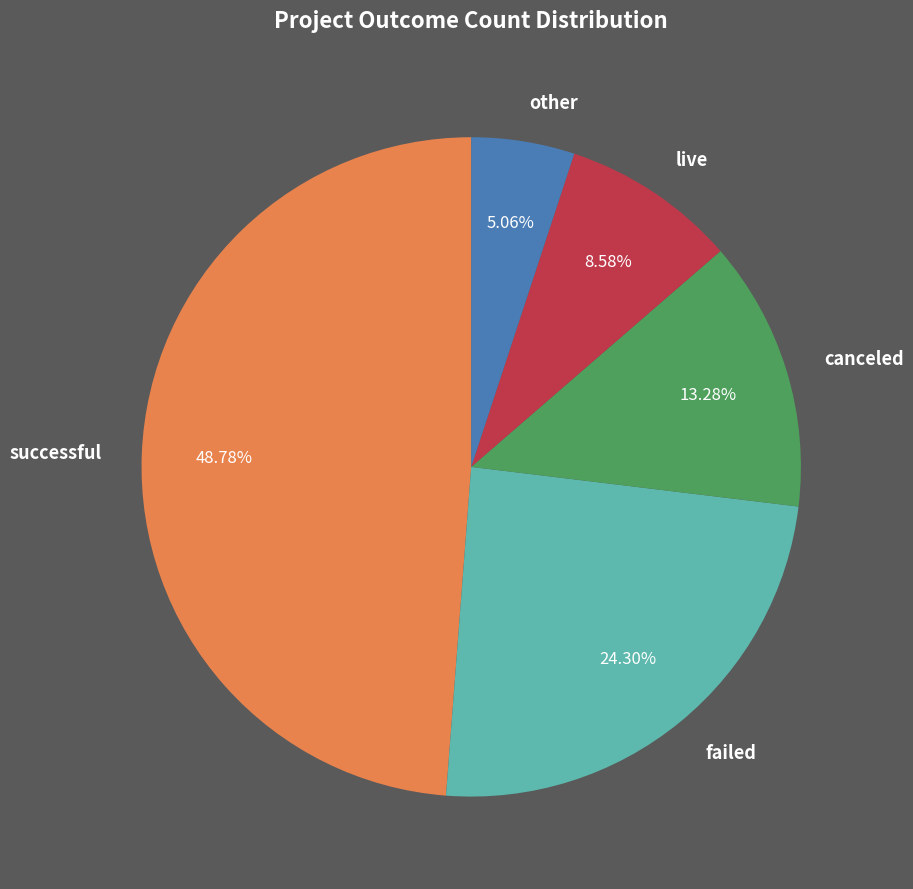

How many segments does this pie chart have?

5